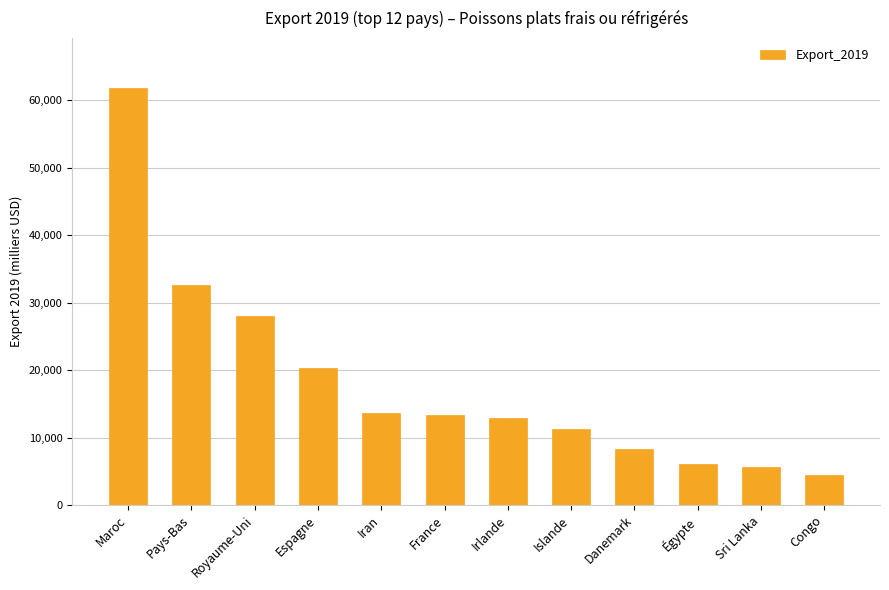

What is the smallest value displayed?

4398